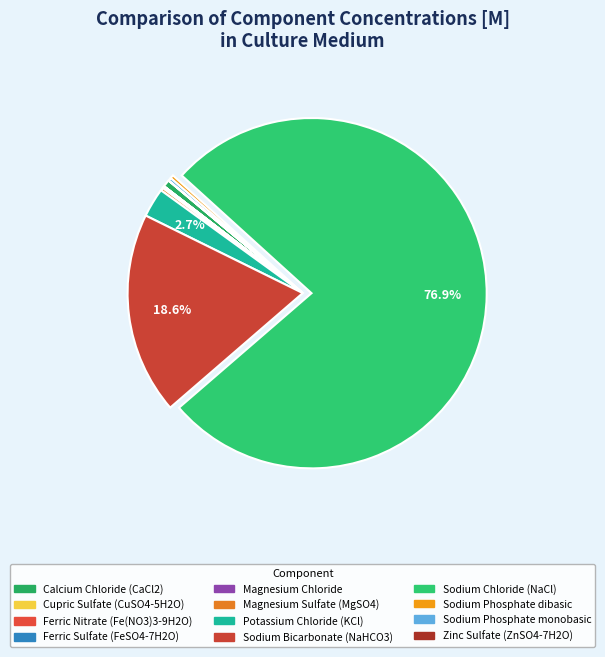

How much of the chart is everything except Potassium Chloride (KCl)?

97.3%